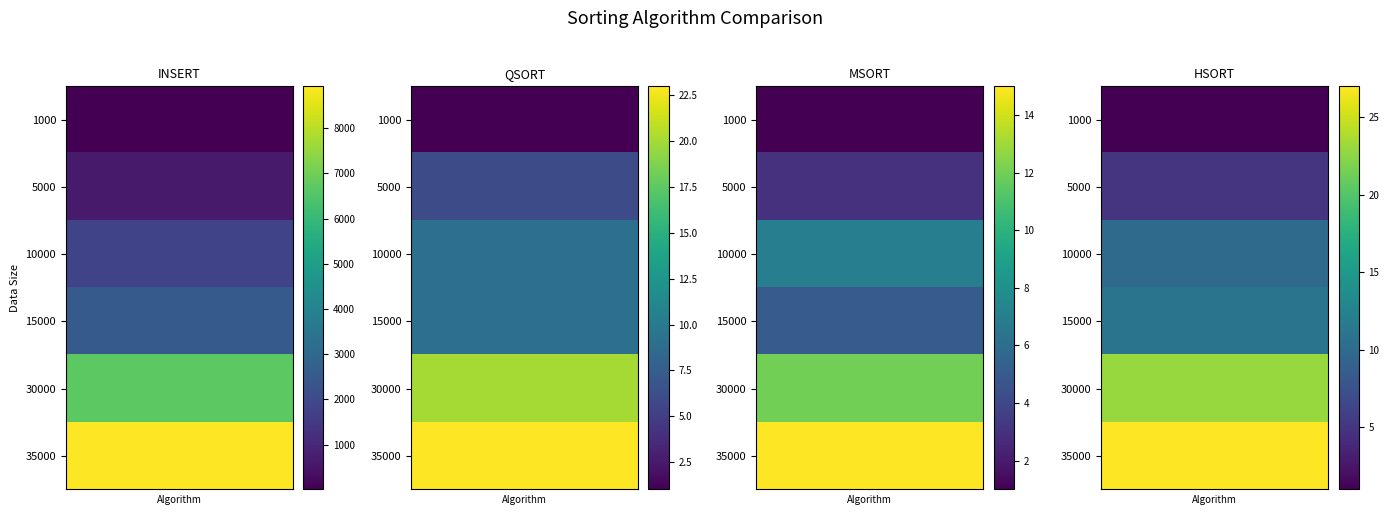

Between 1000 and 35000, which series saw the biggest shift?

INSERT